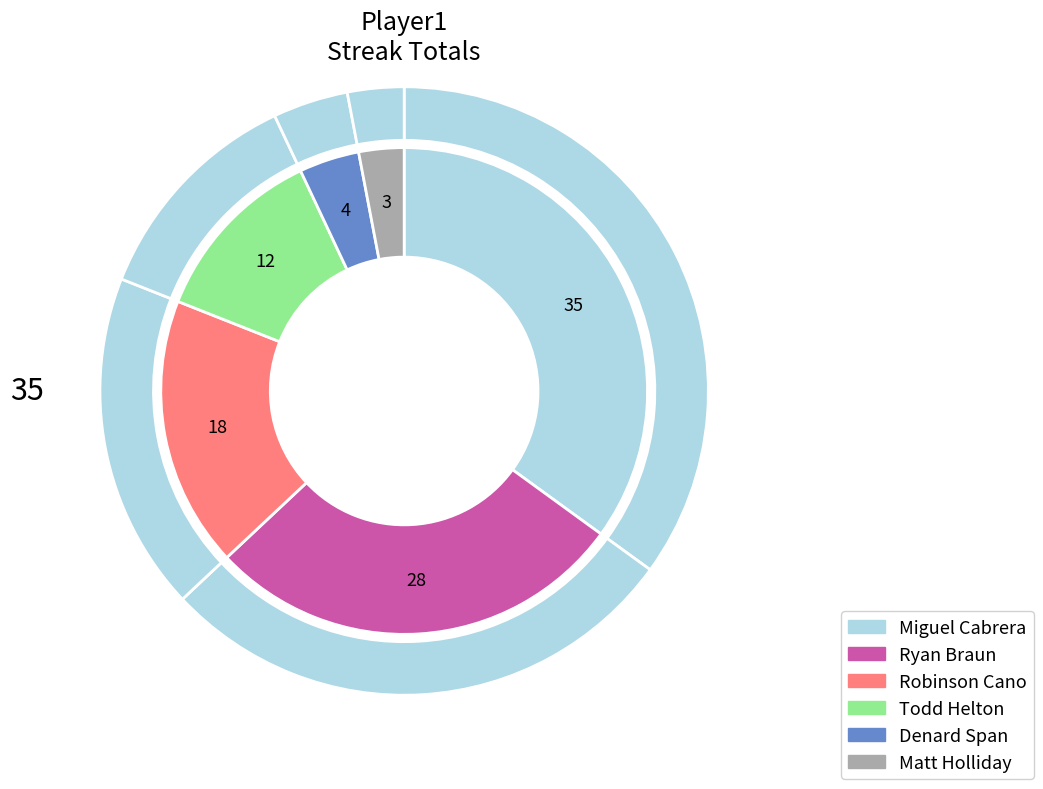

Does Denard Span account for over 50% of the chart?

No